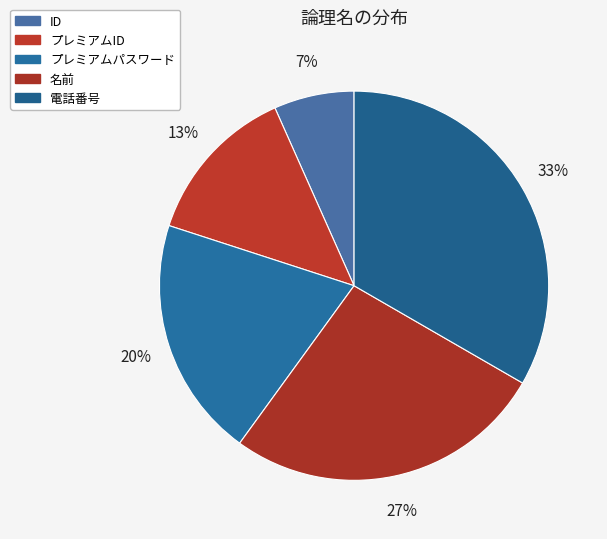

How many segments does this pie chart have?

5